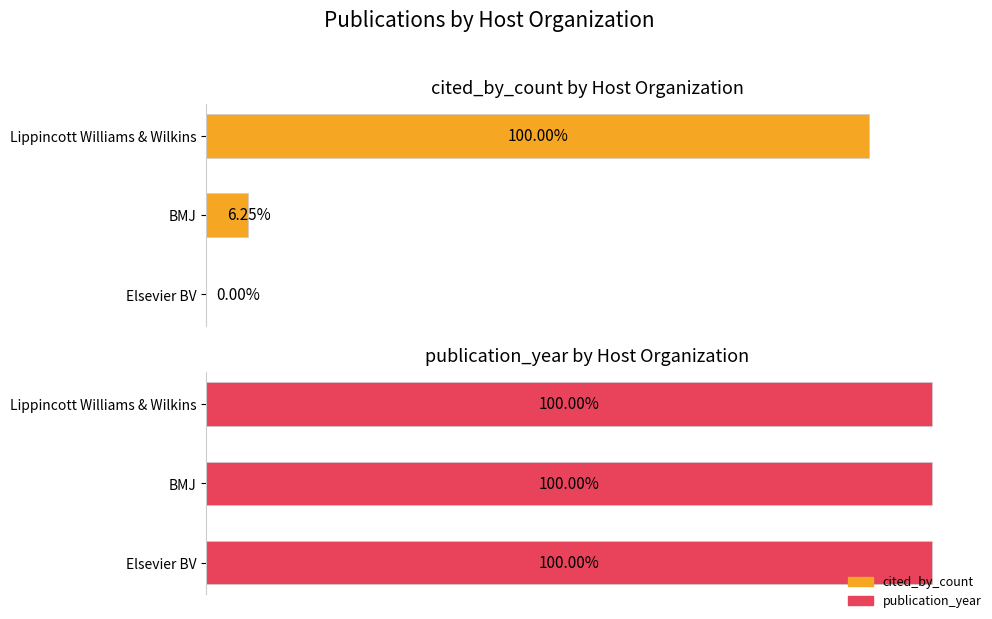

Does the chart contain any negative values?

No